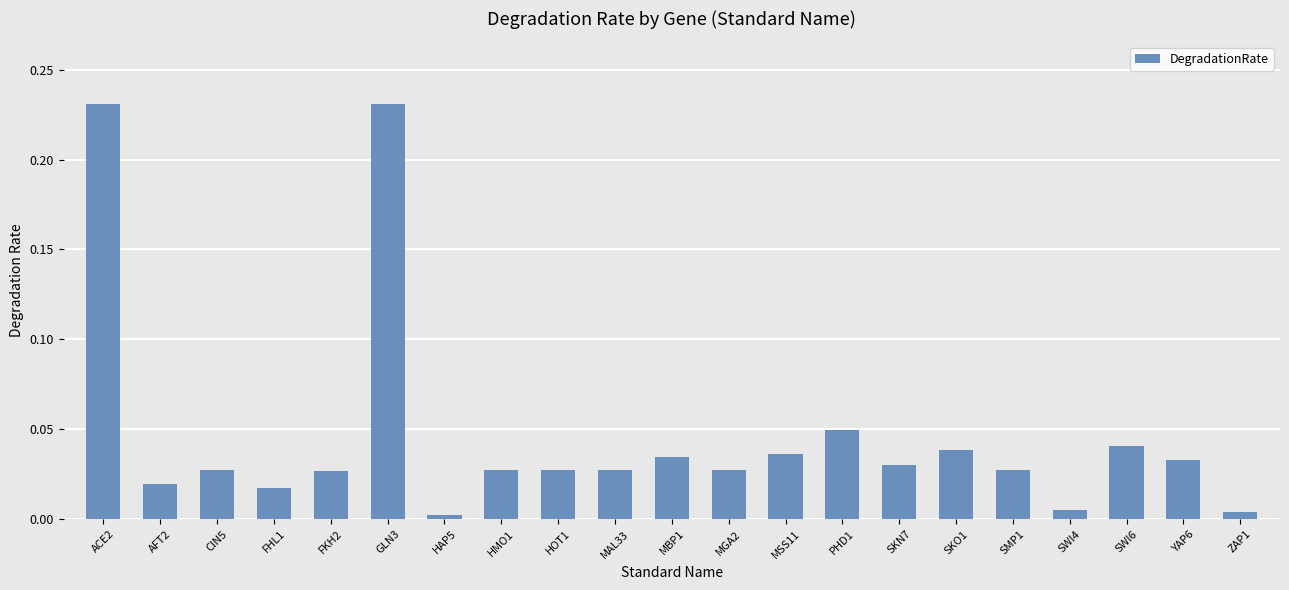

What is the label of the 9th bar from the right?

MSS11